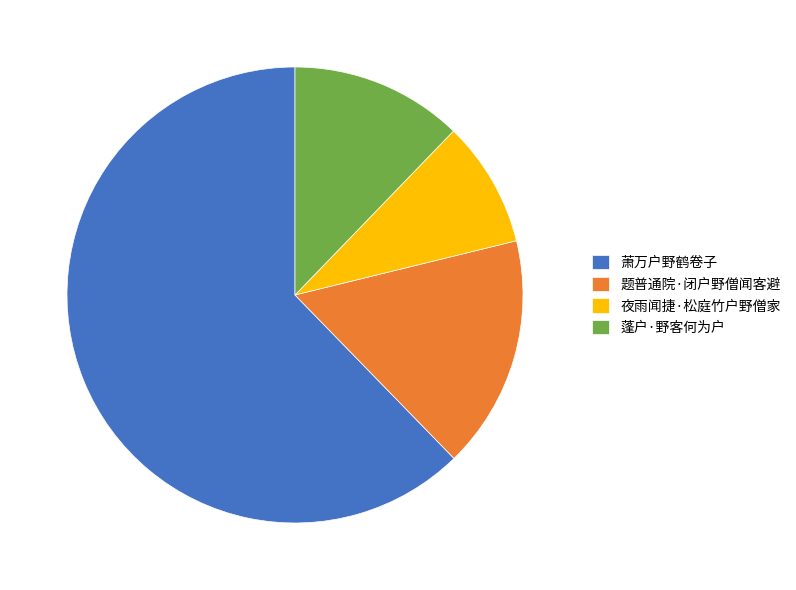

Rank the categories by value from lowest to highest.

夜雨闻捷·松庭竹户野僧家, 蓬户·野客何为户, 题普通院·闭户野僧闻客避, 萧万户野鹤卷子